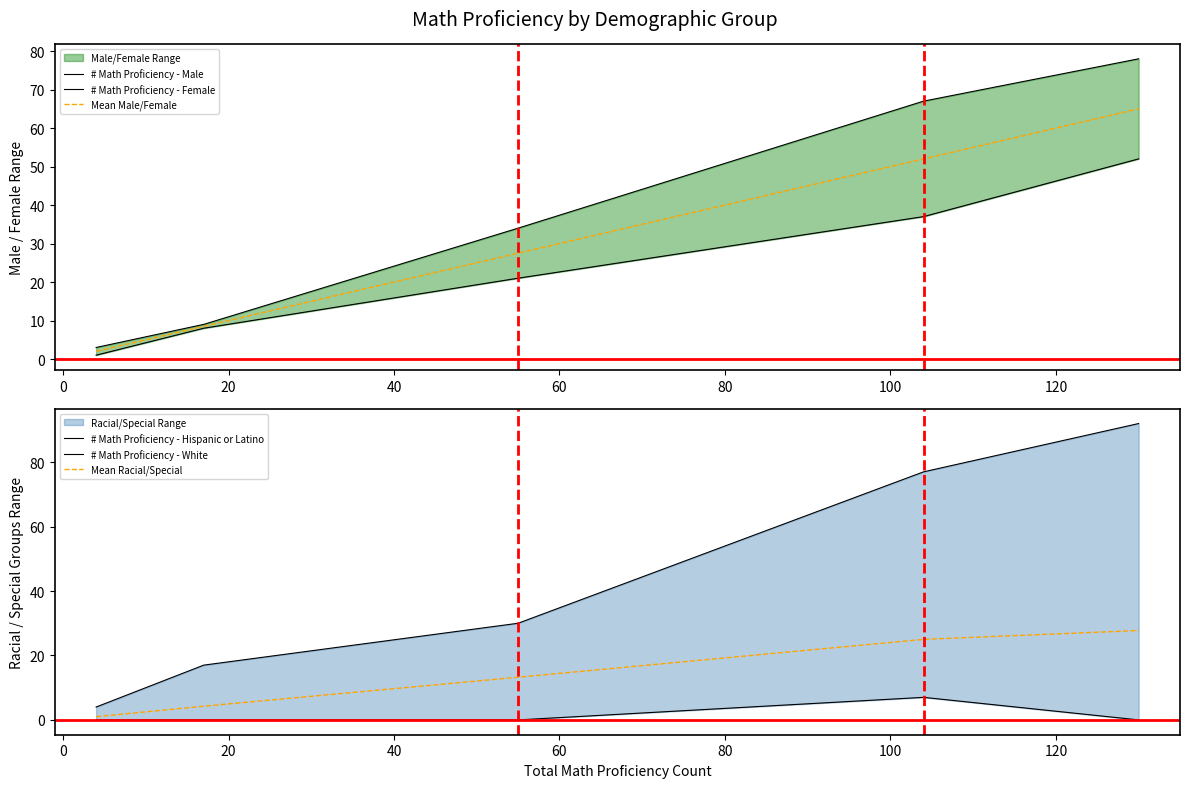

What is the highest value of the Mean Male/Female series?

65.0